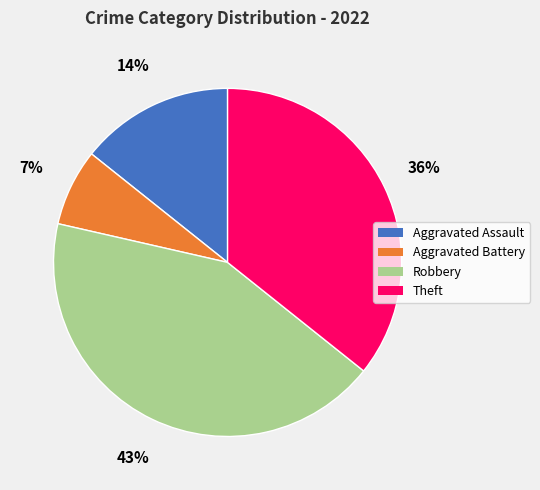

Approximately how many times larger is the value at Aggravated Battery compared to Aggravated Assault?

0.5